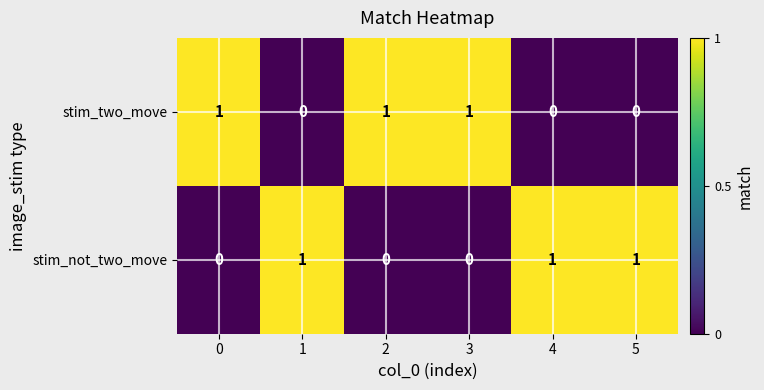

Is it true that stim_two_move equals 1 at 5?

False